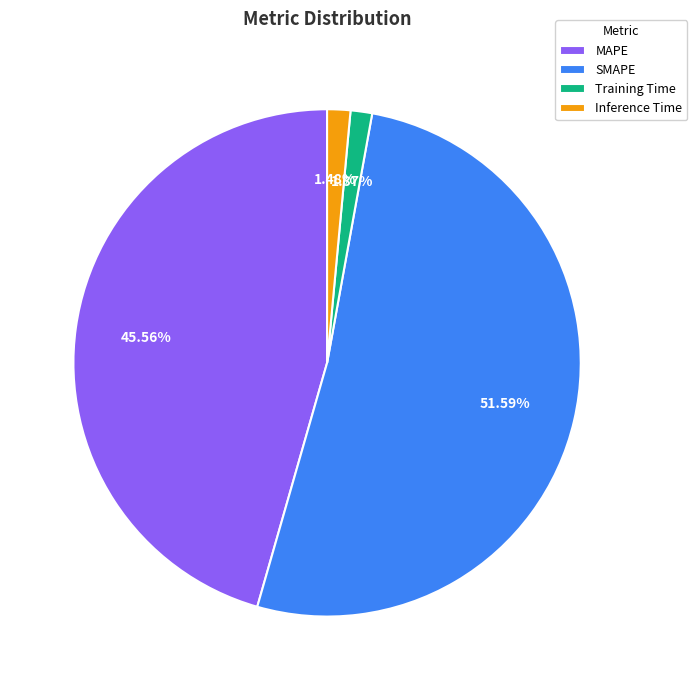

What is the largest slice in the pie chart?

SMAPE